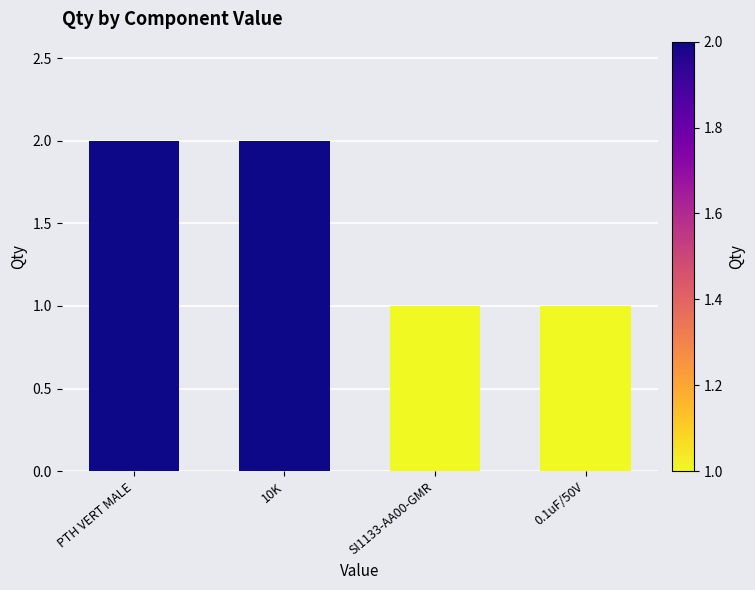

What is the label of the 2nd bar from the right?

SI1133-AA00-GMR